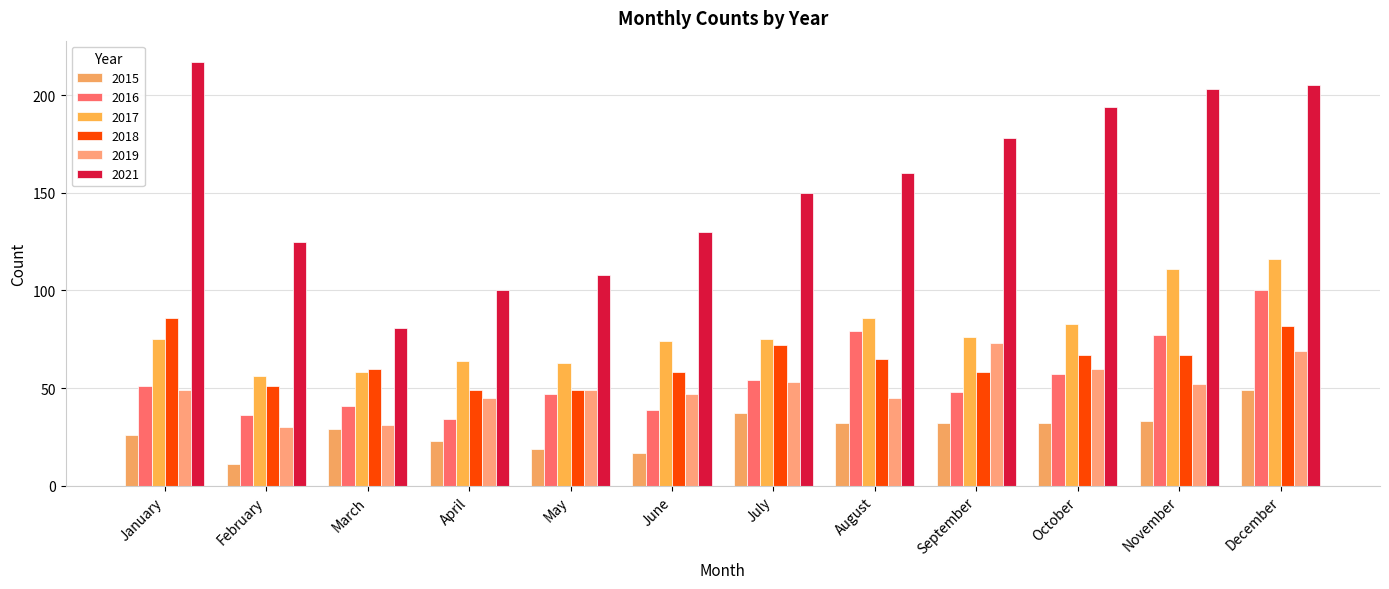

Reading left to right, extract all data points from this chart.

2015: 26	11	29	23	19	17	37	32	32	32	33	49
2016: 51	36	41	34	47	39	54	79	48	57	77	100
2017: 75	56	58	64	63	74	75	86	76	83	111	116
2018: 86	51	60	49	49	58	72	65	58	67	67	82
2019: 49	30	31	45	49	47	53	45	73	60	52	69
2021: 217	125	81	100	108	130	150	160	178	194	203	205